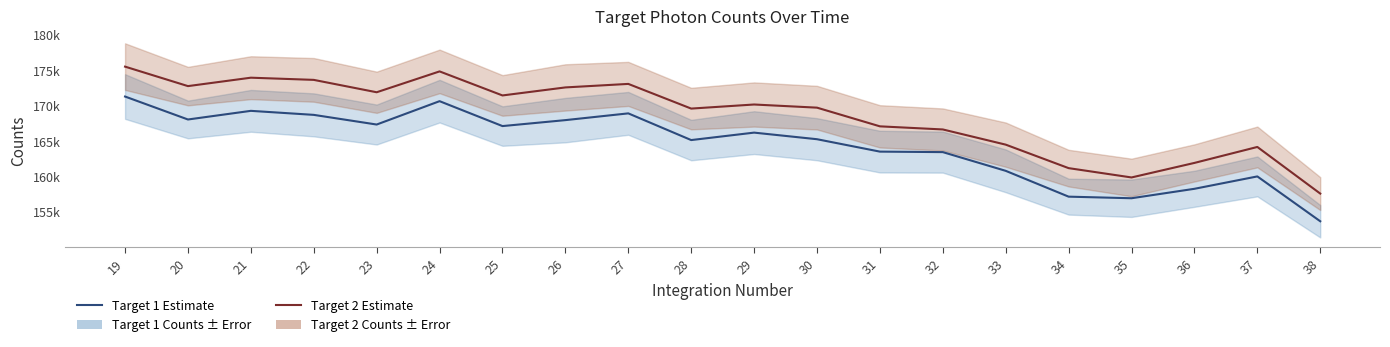

The value of target 2 counts at 26 is 82141.7. True or false?

False